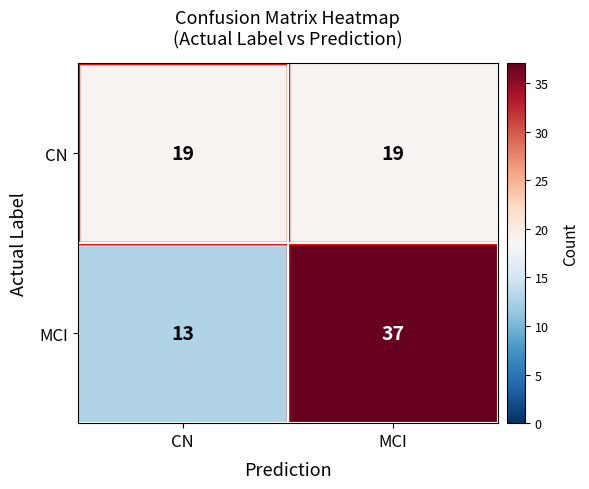

Is the value of CN at MCI greater than the value of MCI at CN?

Yes